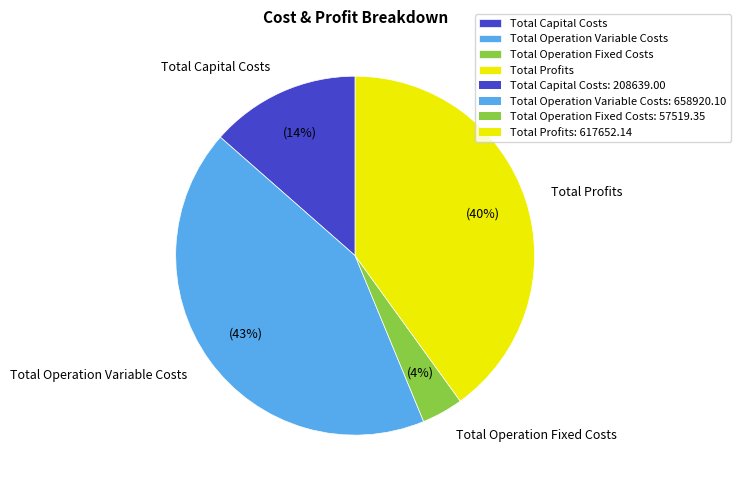

True or false: Total Profits accounts for 31% of the total.

False